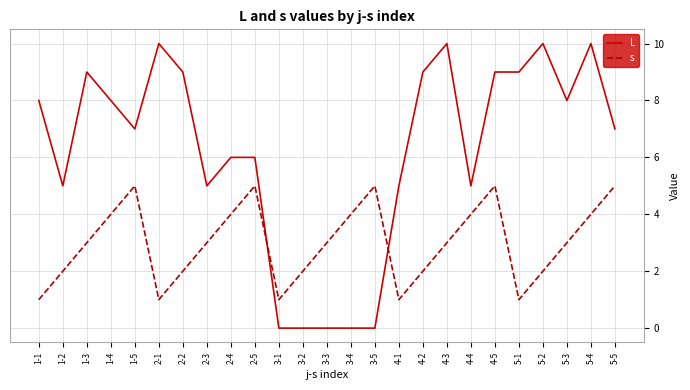

What are all the series names shown in the legend?

L, s